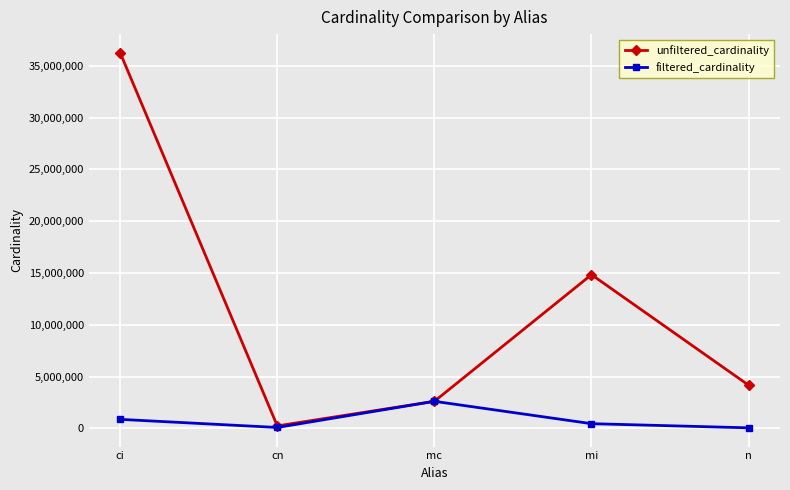

List the series in order of their overall mean, lowest first.

filtered_cardinality, unfiltered_cardinality